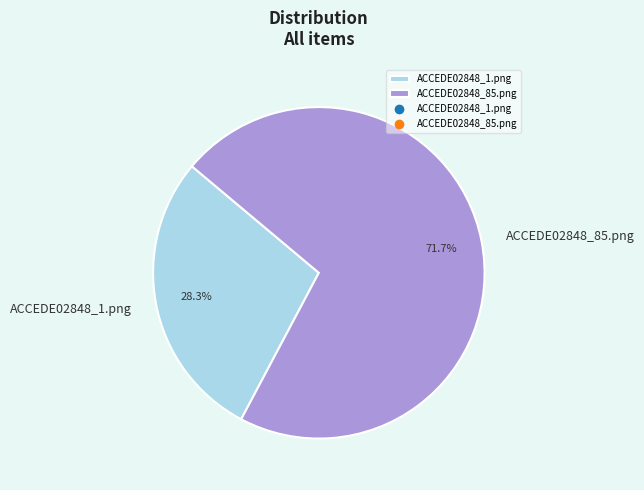

Rank the categories by value from lowest to highest.

ACCEDE02848_1.png, ACCEDE02848_85.png